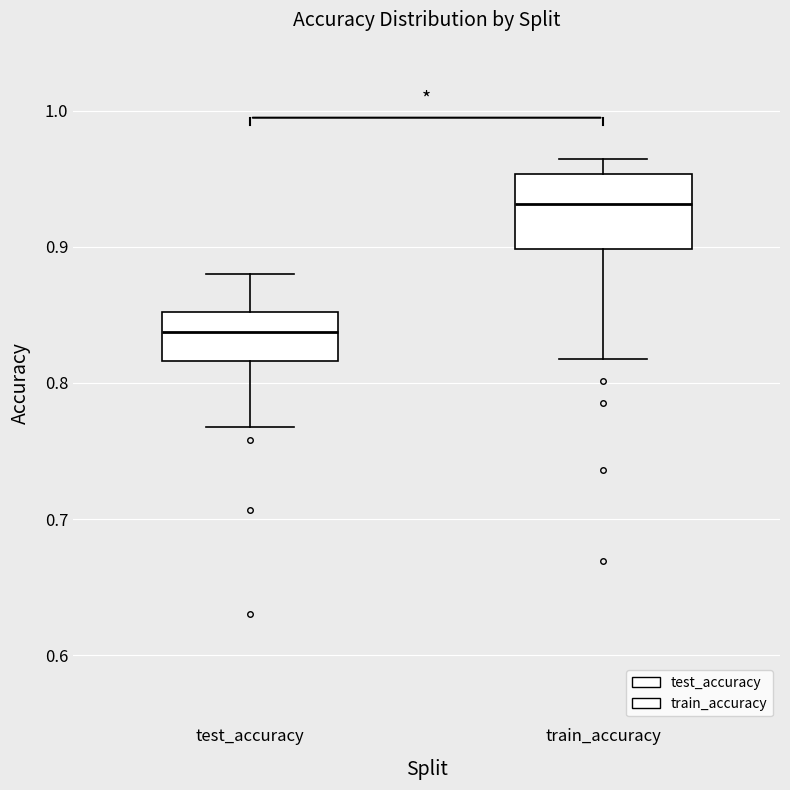

Where is the upper edge of the box for test_accuracy on the y-axis? The values are not printed on the chart, so give them approximately, as read against the axis.

0.85